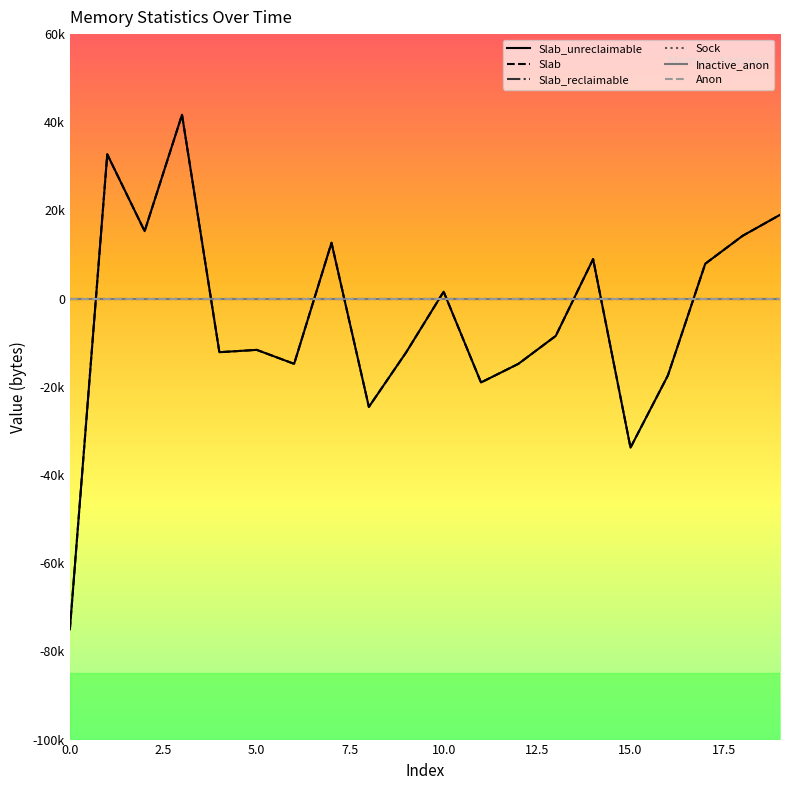

What is the greatest value displayed?

41712